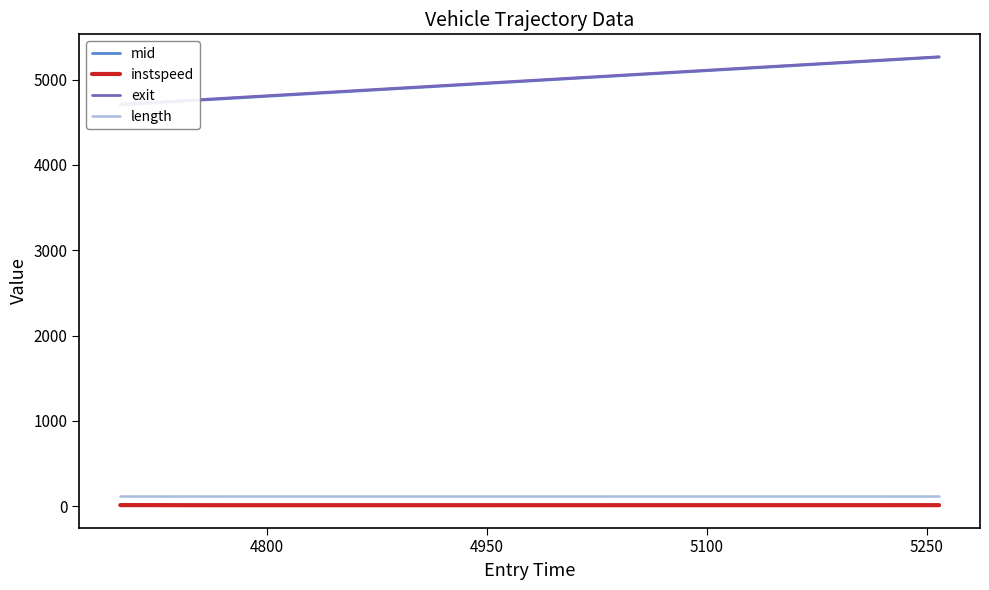

What is the highest value of the length series?

123.1